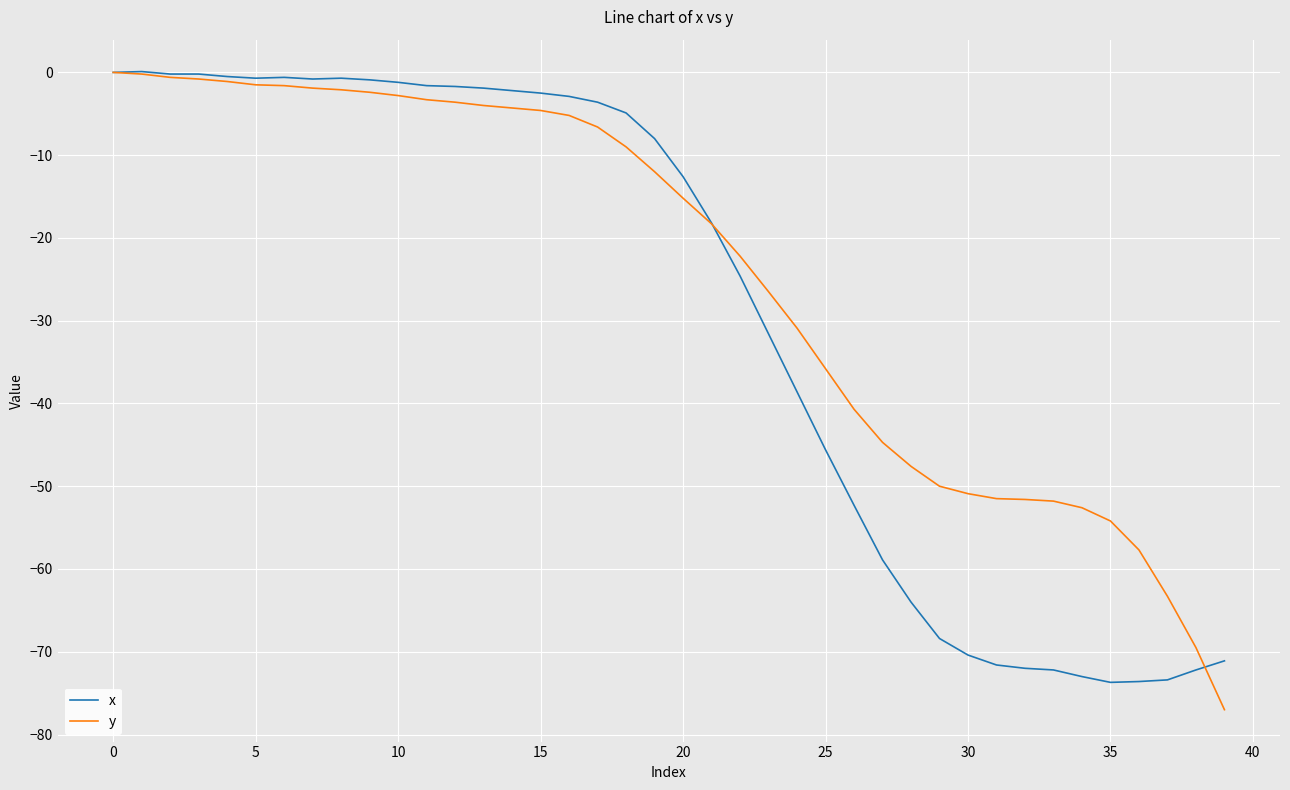

Does the chart have visible grid lines?

Yes